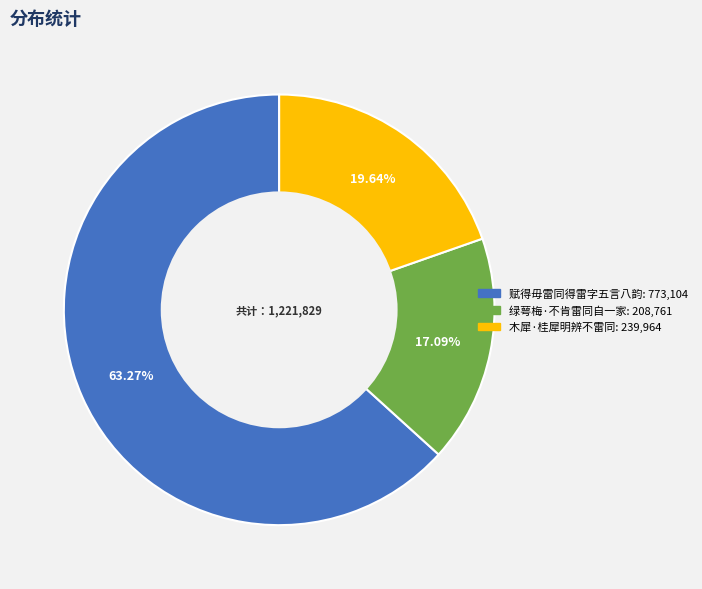

Is the sum of 绿萼梅·不肯雷同自一家 and 赋得毋雷同得雷字五言八韵 greater than half?

Yes